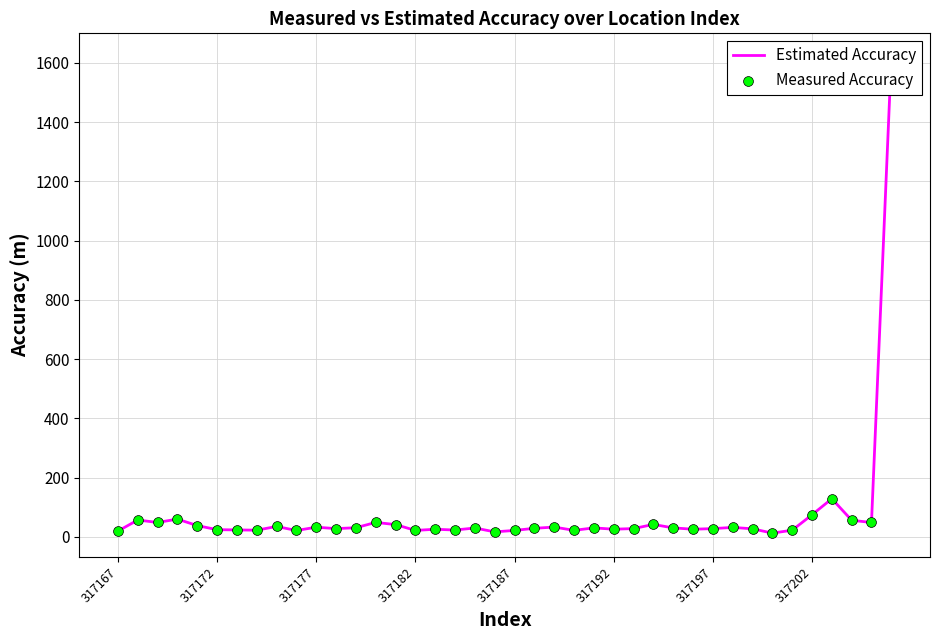

What are all the series names shown in the legend?

Estimated Accuracy, Measured Accuracy